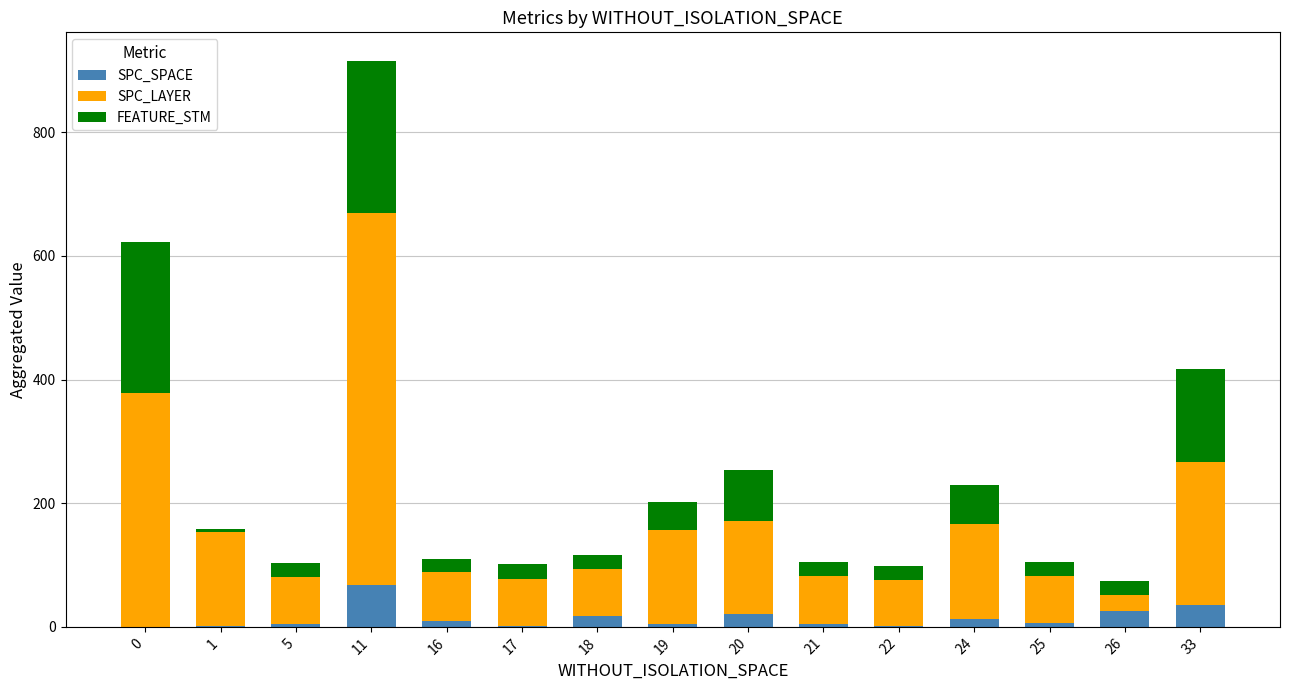

What is the maximum value for SPC_SPACE?

67